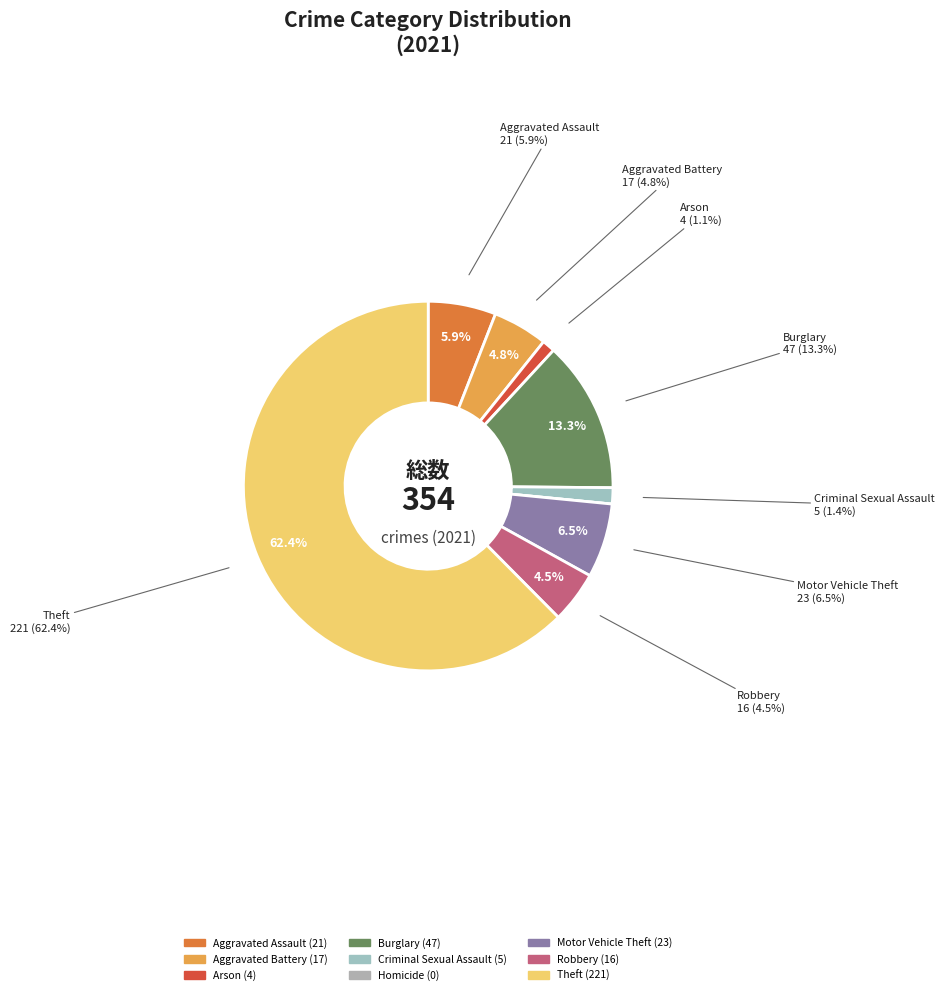

What is the change in value from Aggravated Battery to Criminal Sexual Assault?

-12